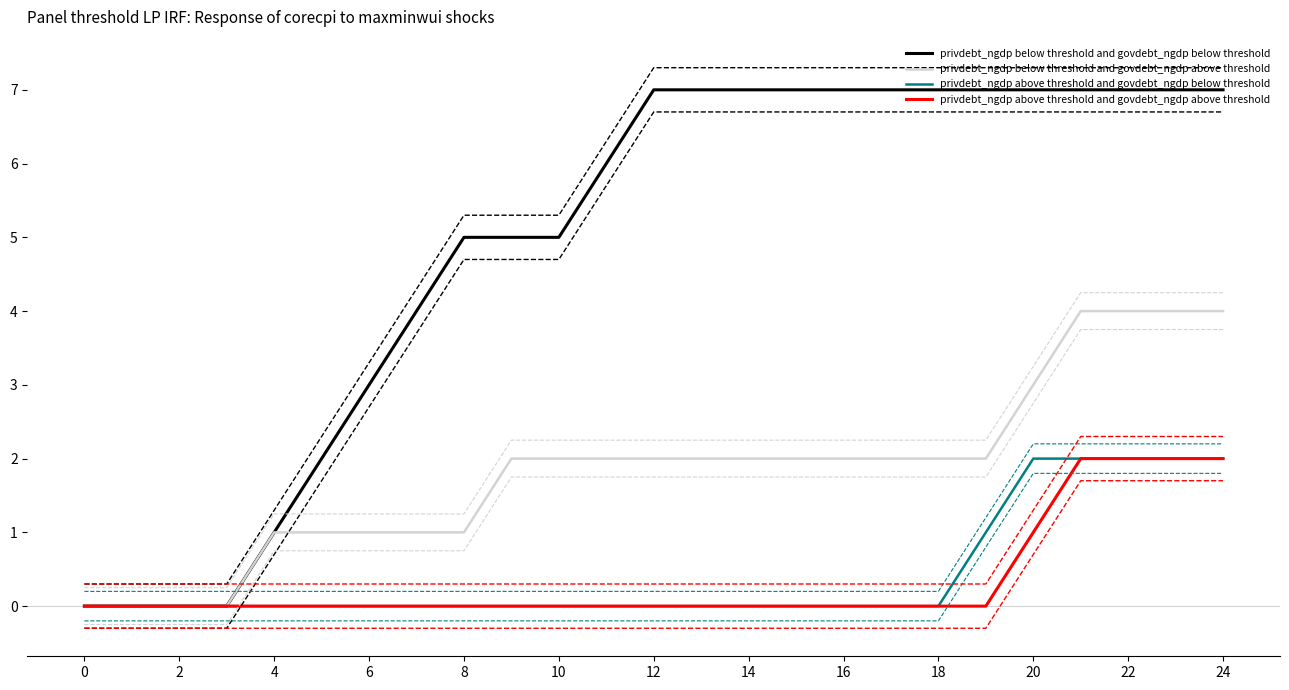

The value of privdebt_ngdp below threshold and govdebt_ngdp below threshold at 14 is 10. True or false?

False